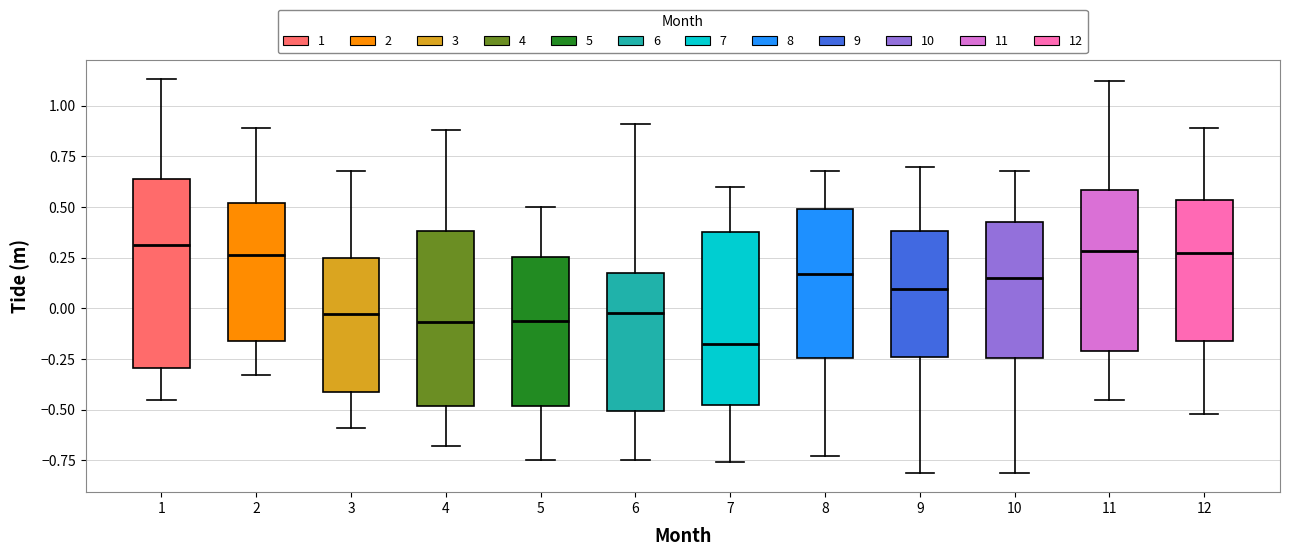

Which box is the tallest, from its lower edge to its upper edge?

1